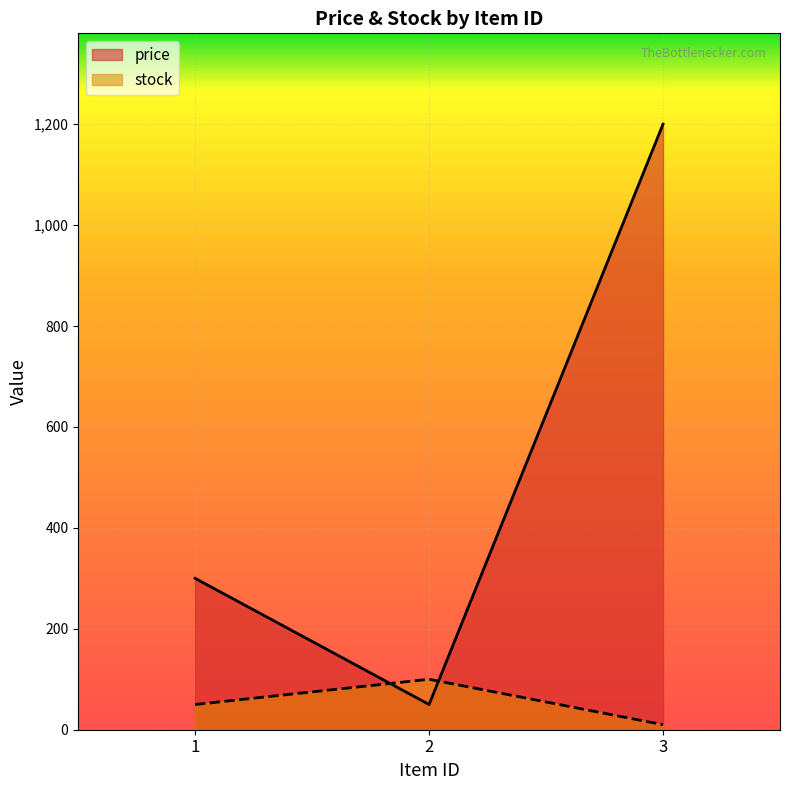

What is the greatest value displayed?

1200.0